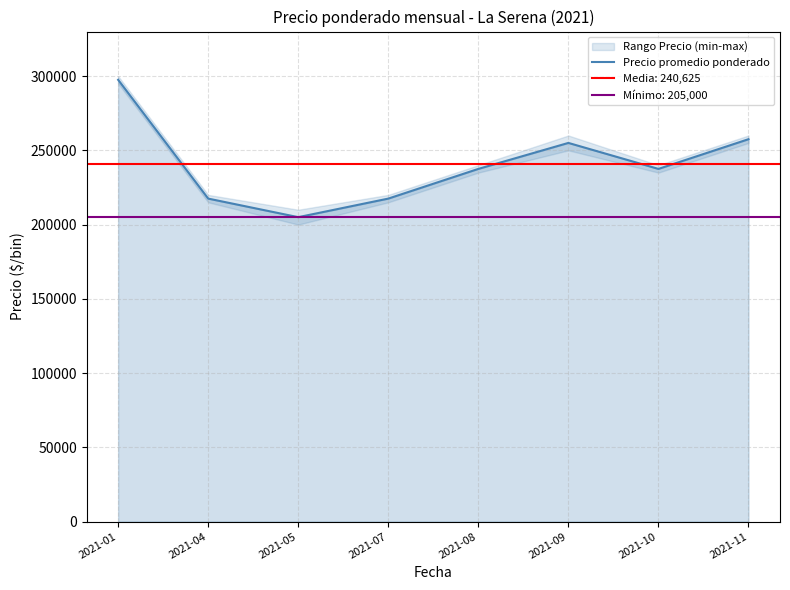

What is the highest value of the Precio promedio ponderado series?

297500